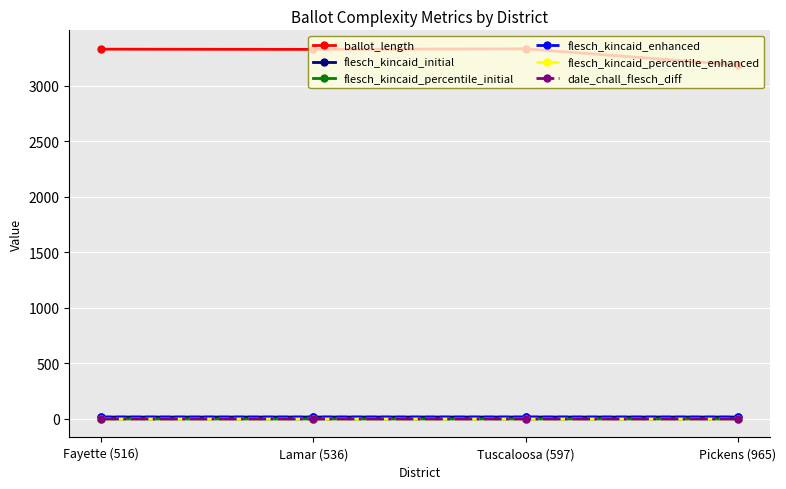

At which label is ballot_length closest to 3257?

Lamar (536)